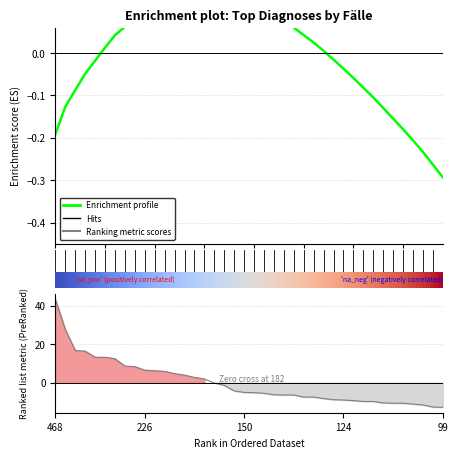

What is the approximate value at 31?

-9.8